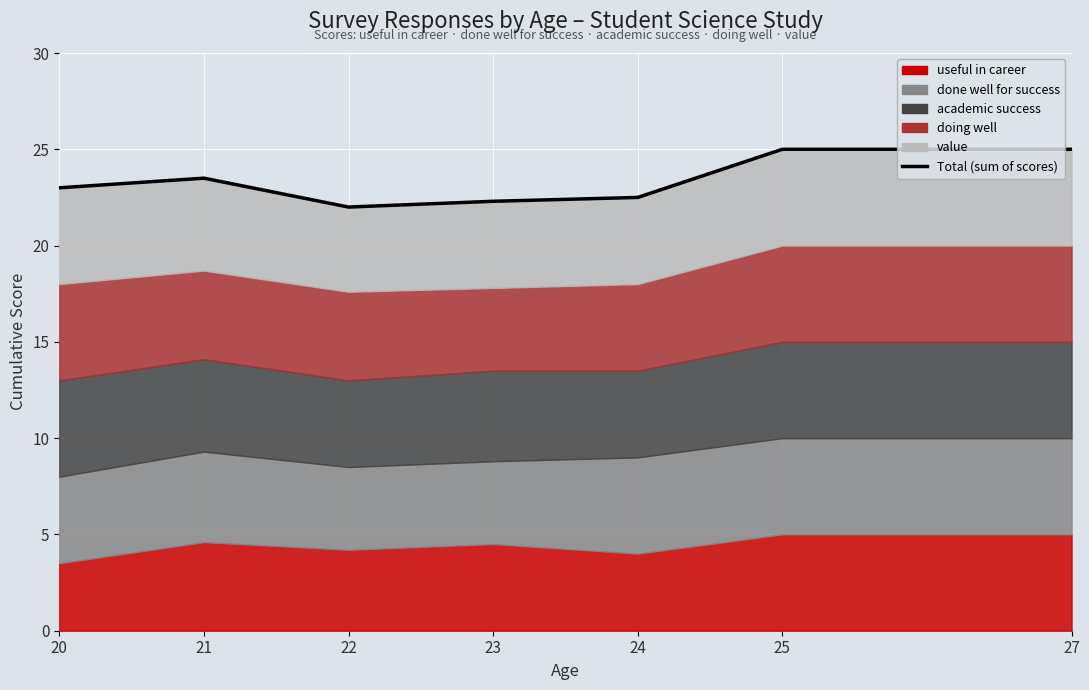

Reading right to left, transcribe all the data shown in this chart.

27=25.0	25=25.0	24=22.5	23=22.3	22=22.0	21=23.5	20=23.0